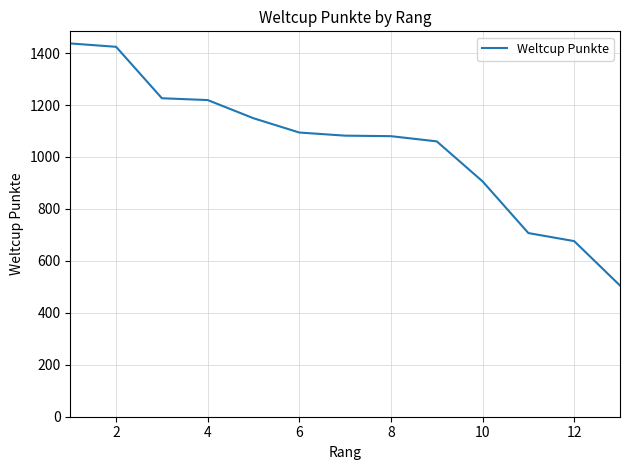

Count the number of categories in the chart.

13